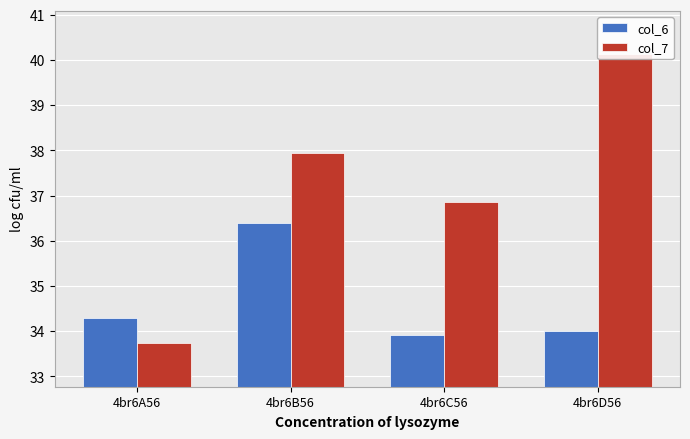

What is the value of the col_7 bar at the 3rd from the left?

36.9